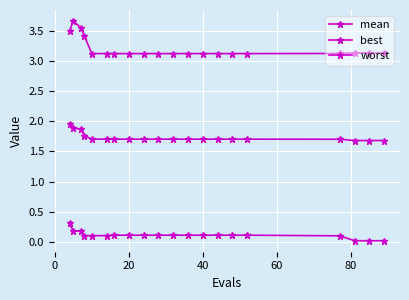

Count the number of data series in this chart.

3